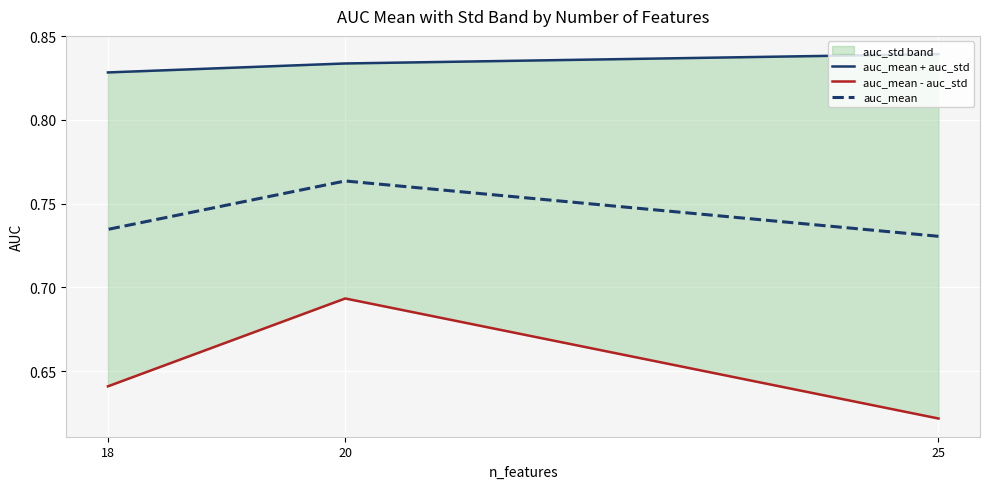

The value of auc_mean - auc_std at 18 is 0.9. True or false?

False